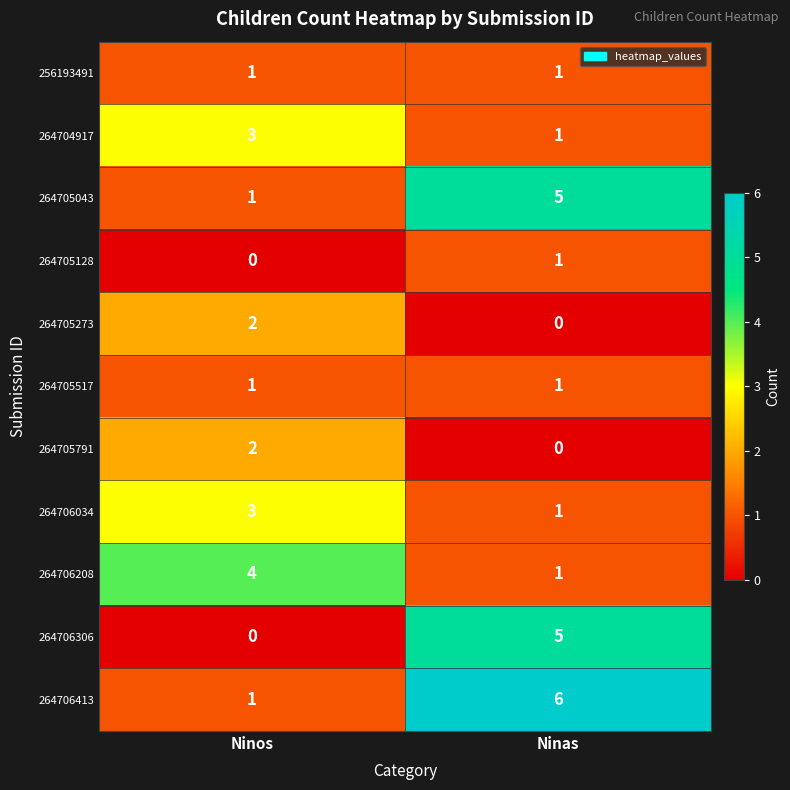

Where is 264706208 nearest to the value 2?

Ninas